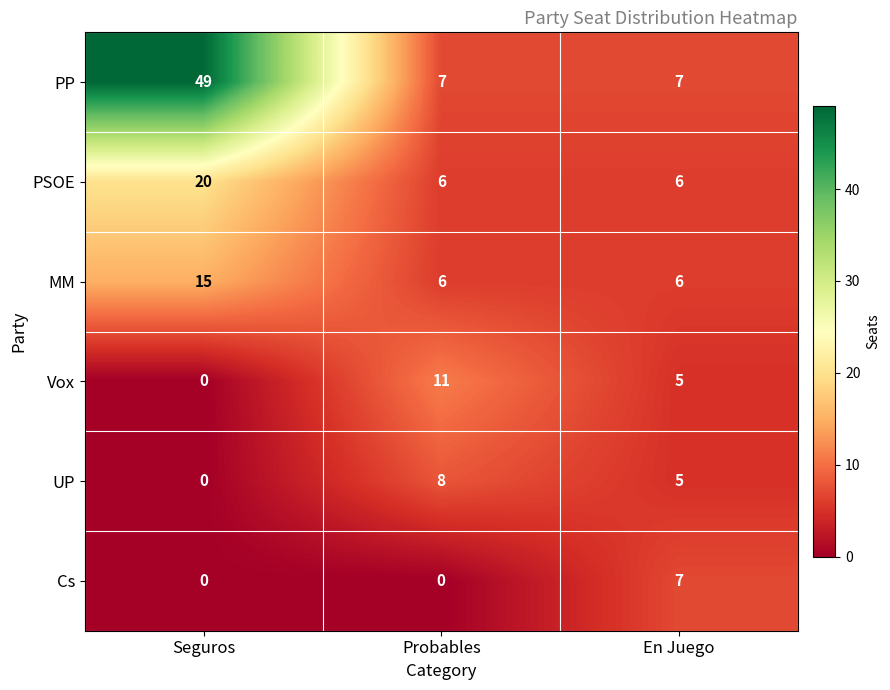

Reading left to right, list all the values displayed in this chart.

PP: 49	7	7
PSOE: 20	6	6
MM: 15	6	6
Vox: 0	11	5
UP: 0	8	5
Cs: 0	0	7